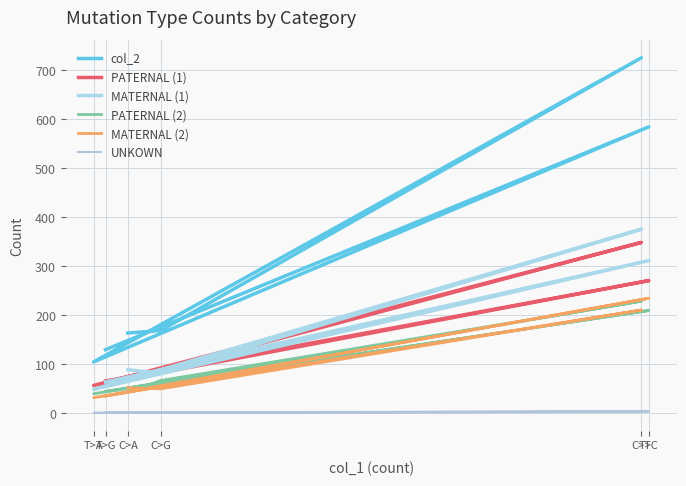

True or false: col_2 has a value of 725 at C>T.

True